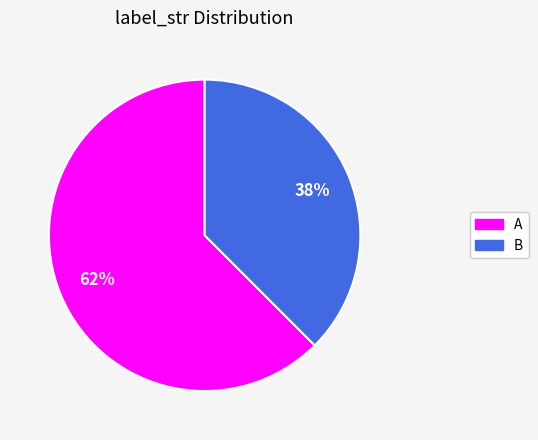

What is the ratio of the value at B to the value at A?

0.6